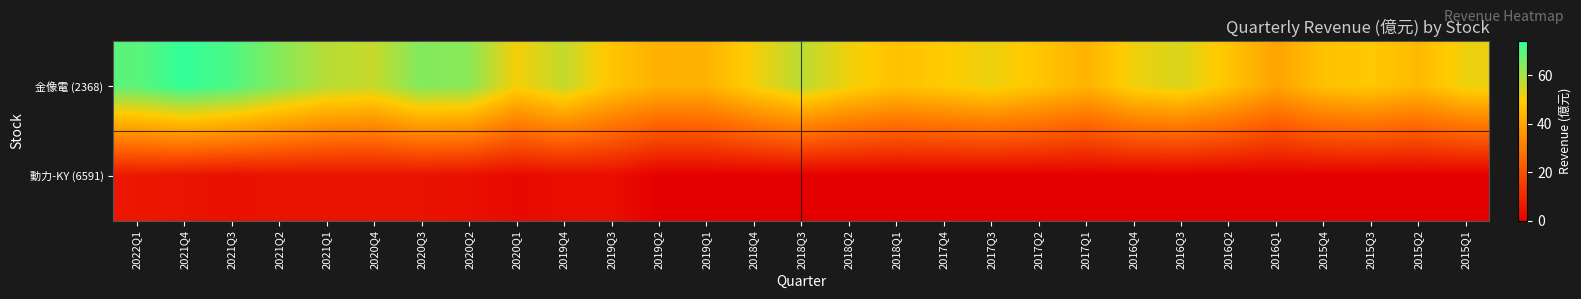

Reading left to right, list all the values displayed in this chart.

金像電 (2368): 2022Q1=68.8	2021Q4=73.9	2021Q3=70.5	2021Q2=63.8	2021Q1=57.9	2020Q4=56.1	2020Q3=64.3	2020Q2=63.1	2020Q1=50.5	2019Q4=56.6	2019Q3=47.7	2019Q2=42.6	2019Q1=43.0	2018Q4=50.6	2018Q3=57.4	2018Q2=51.1	2018Q1=46.8	2017Q4=49.1	2017Q3=51.5	2017Q2=47.8	2017Q1=43.2	2016Q4=51.2	2016Q3=53.8	2016Q2=47.4	2016Q1=39.5	2015Q4=46.6	2015Q3=48.5	2015Q2=44.8	2015Q1=51.5
動力-KY (6591): 2022Q1=5.6	2021Q4=4.9	2021Q3=4.0	2021Q2=4.8	2021Q1=4.7	2020Q4=4.9	2020Q3=4.5	2020Q2=3.9	2020Q1=2.5	2019Q4=3.4	2019Q3=3.6	2019Q2=0.0	2019Q1=0.0	2018Q4=0.0	2018Q3=0.0	2018Q2=0.0	2018Q1=0.0	2017Q4=0.0	2017Q3=0.0	2017Q2=0.0	2017Q1=0.0	2016Q4=0.0	2016Q3=0.0	2016Q2=0.0	2016Q1=0.0	2015Q4=0.0	2015Q3=0.0	2015Q2=0.0	2015Q1=0.0